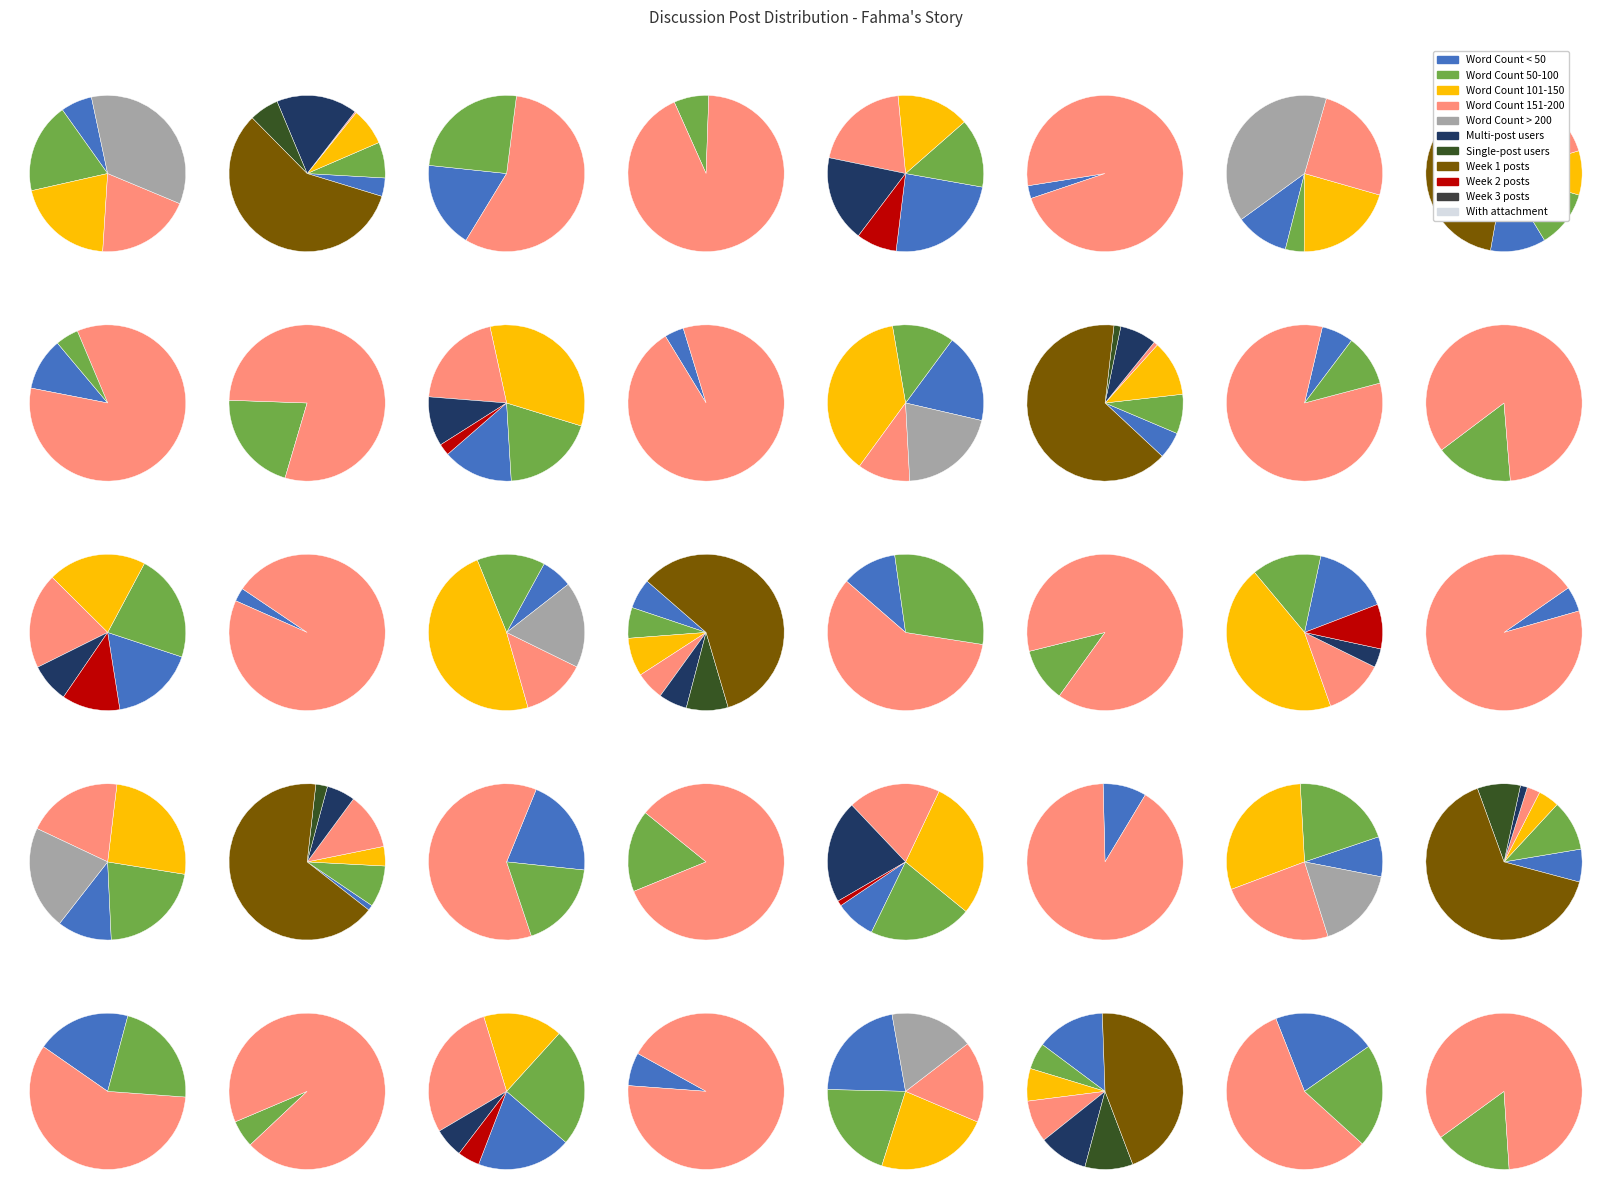

What is the change in value from 11 to 37?

+66